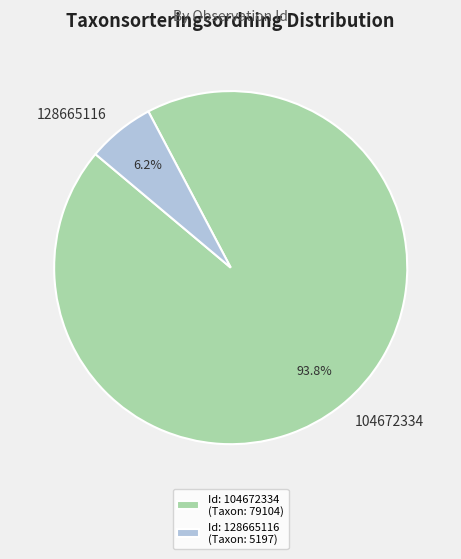

Rank the categories by value from lowest to highest.

128665116, 104672334